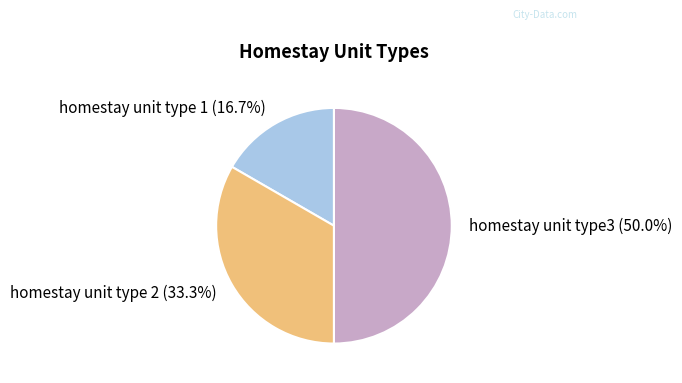

What percentage do homestay unit type 1 and homestay unit type 2 together represent?

50.0%